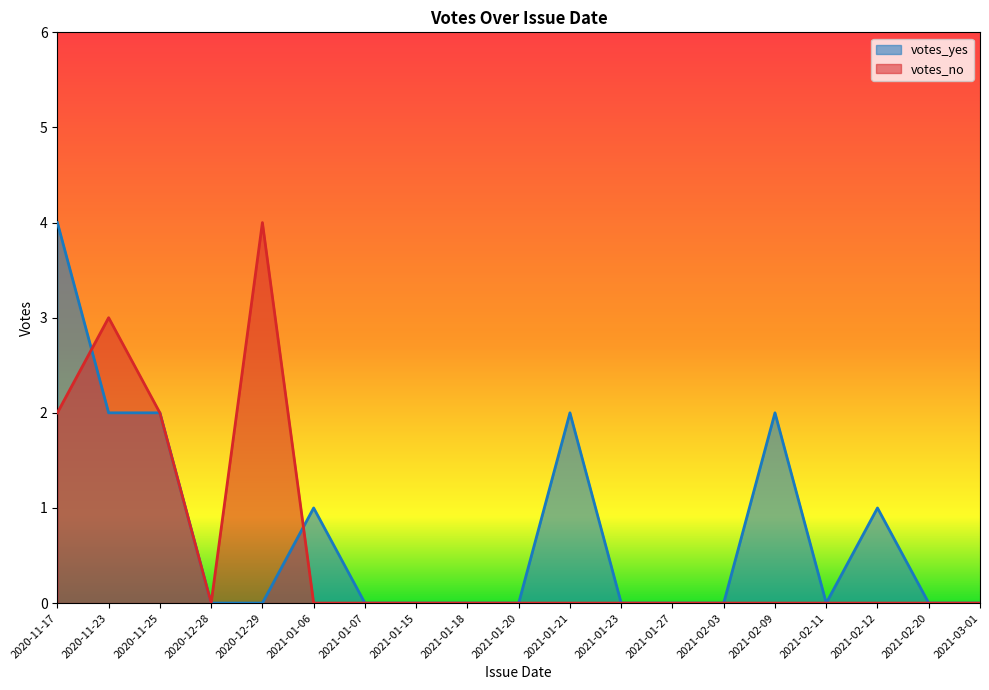

List the series in order of their peak value, lowest first.

votes_yes, votes_no